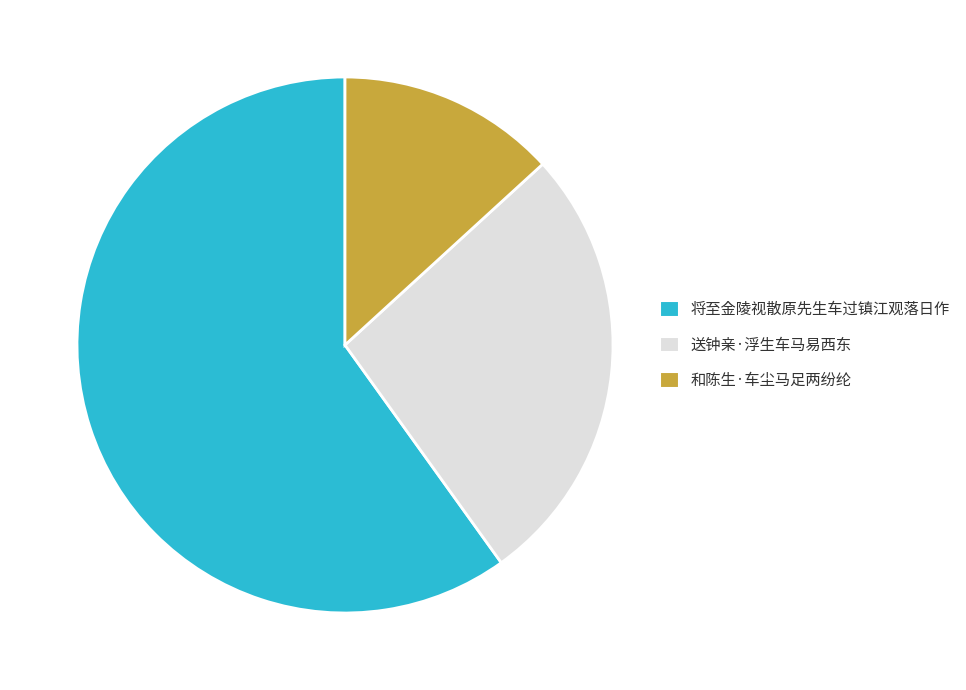

Which slice is the largest?

将至金陵视散原先生车过镇江观落日作